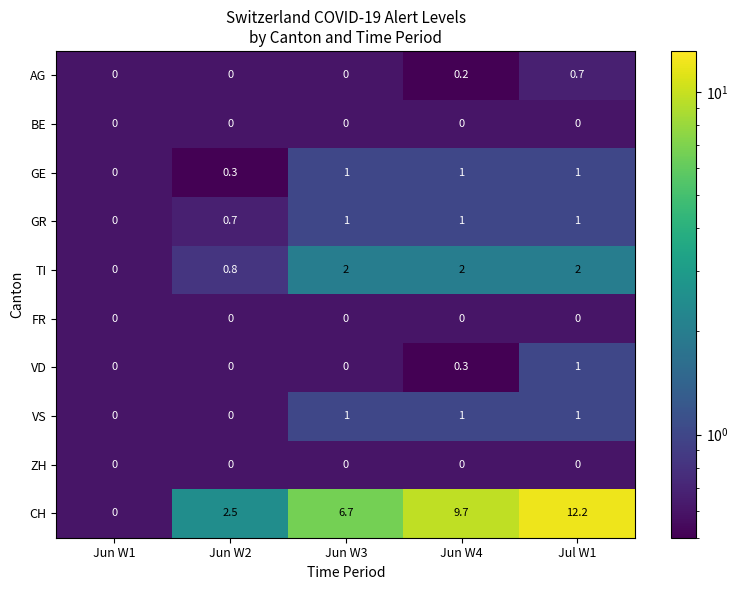

What is the maximum value shown in the chart?

12.2